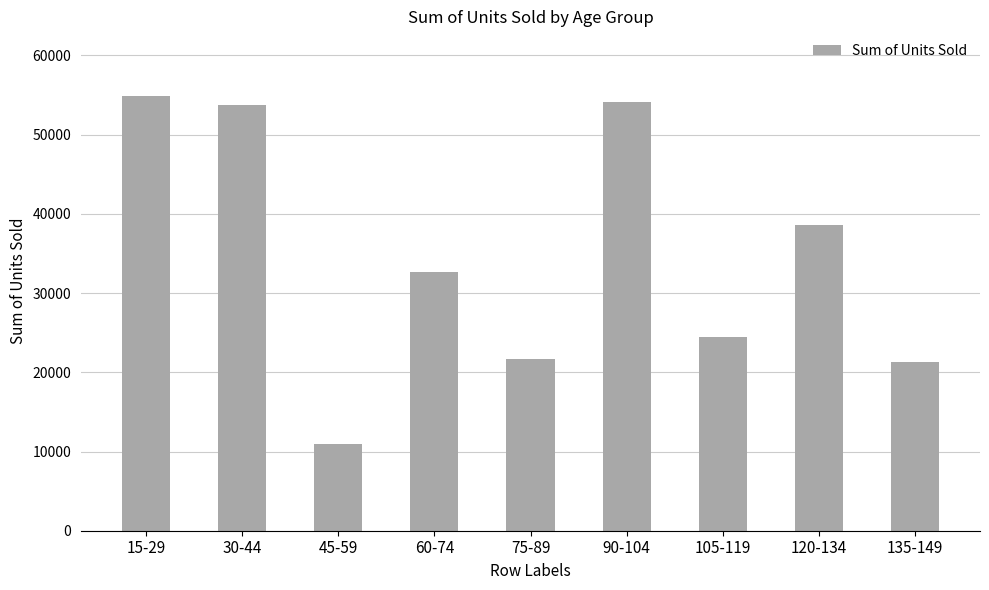

What is the label of the 2nd bar from the left?

30-44